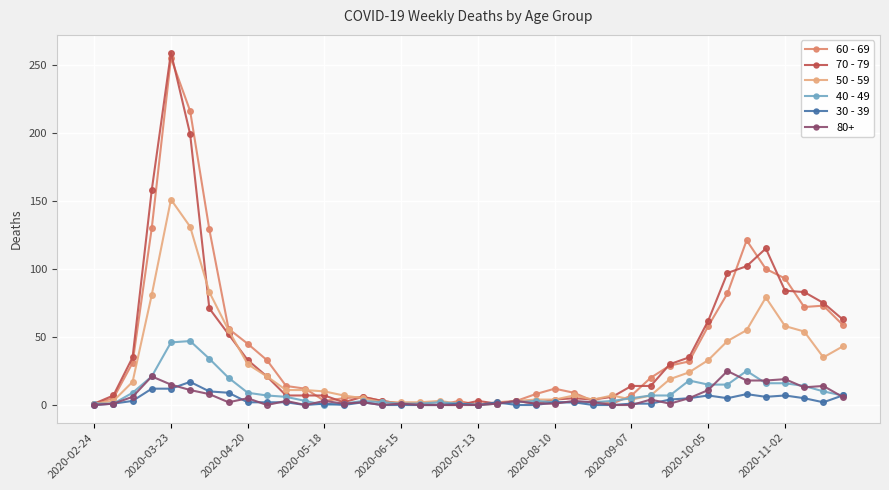

Which series has the widest spread of values?

70 - 79